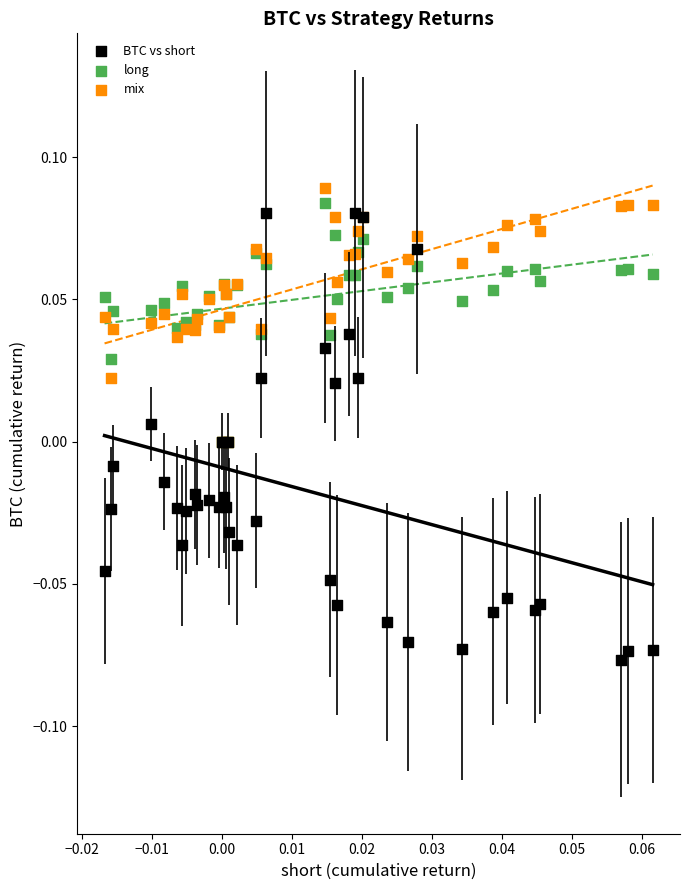

Which series reaches the maximum Y coordinate?

mix